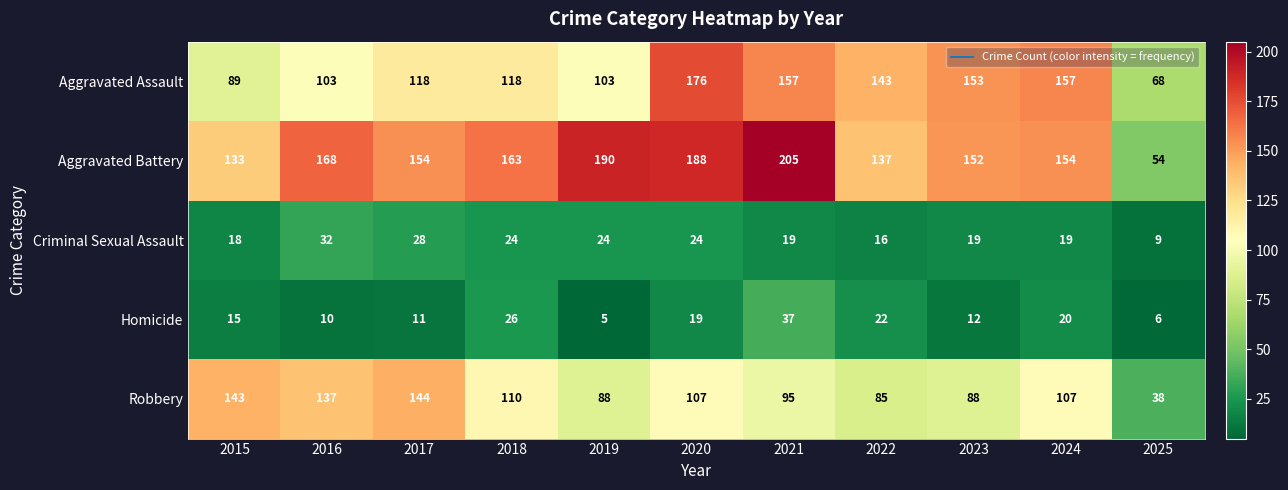

What is the approximate value of Aggravated Assault at 2017?

118